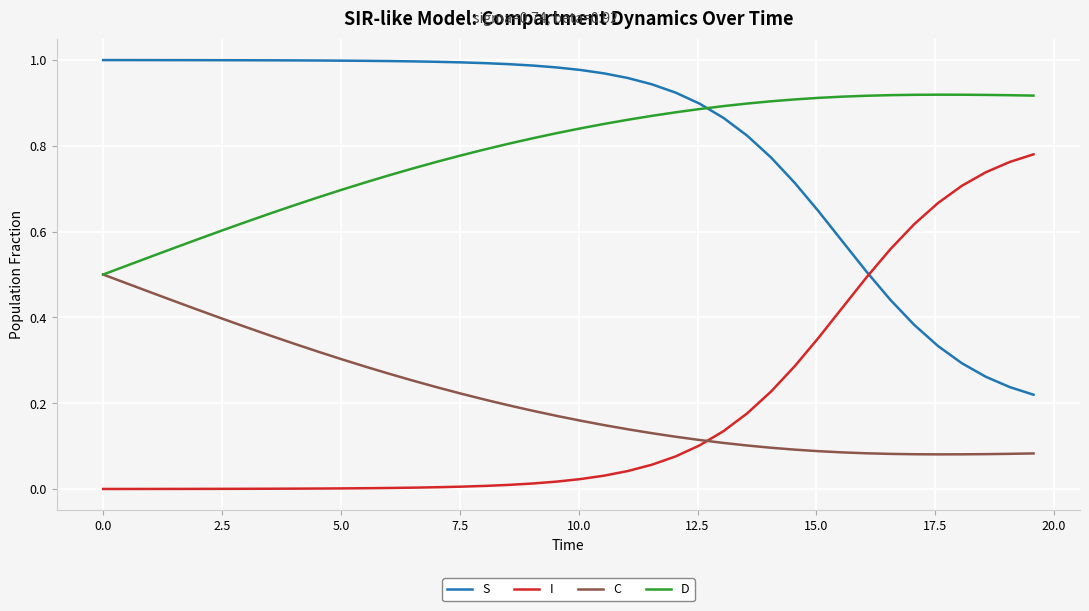

List the series in order of their peak value, highest first.

S, D, I, C